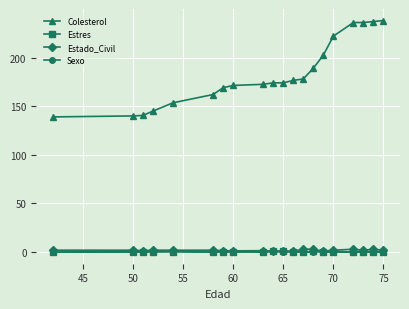

What is the lowest value of the Colesterol series?

139.0